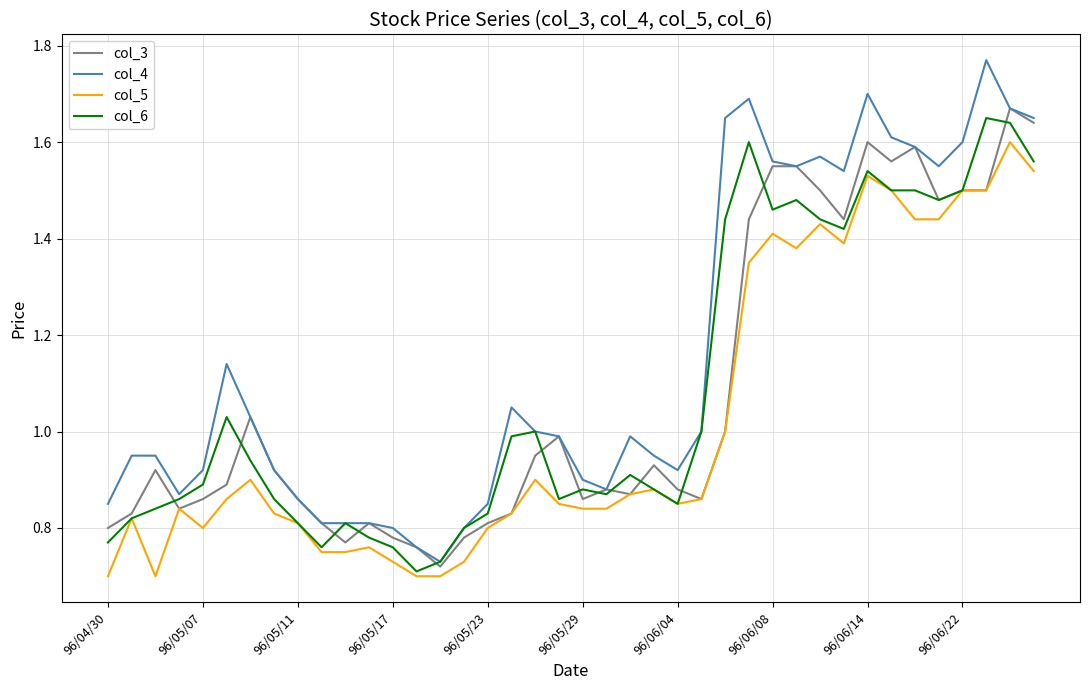

How many lines are shown in the chart?

4